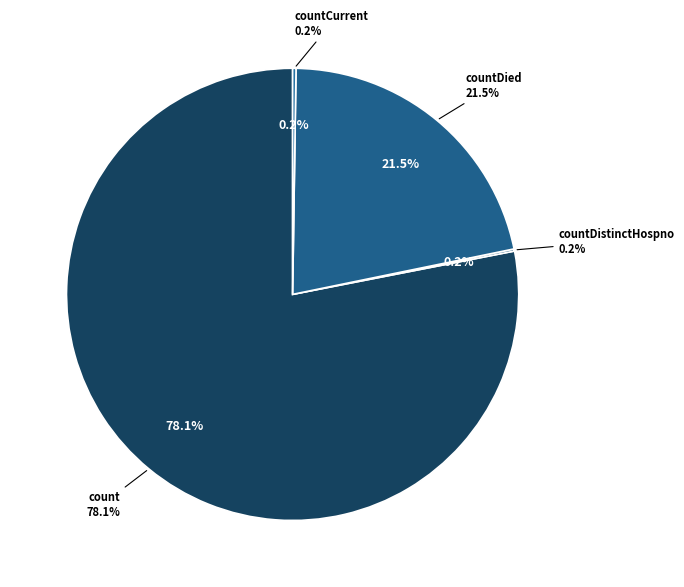

Combined, do countCurrent and countDied account for over 50%?

No